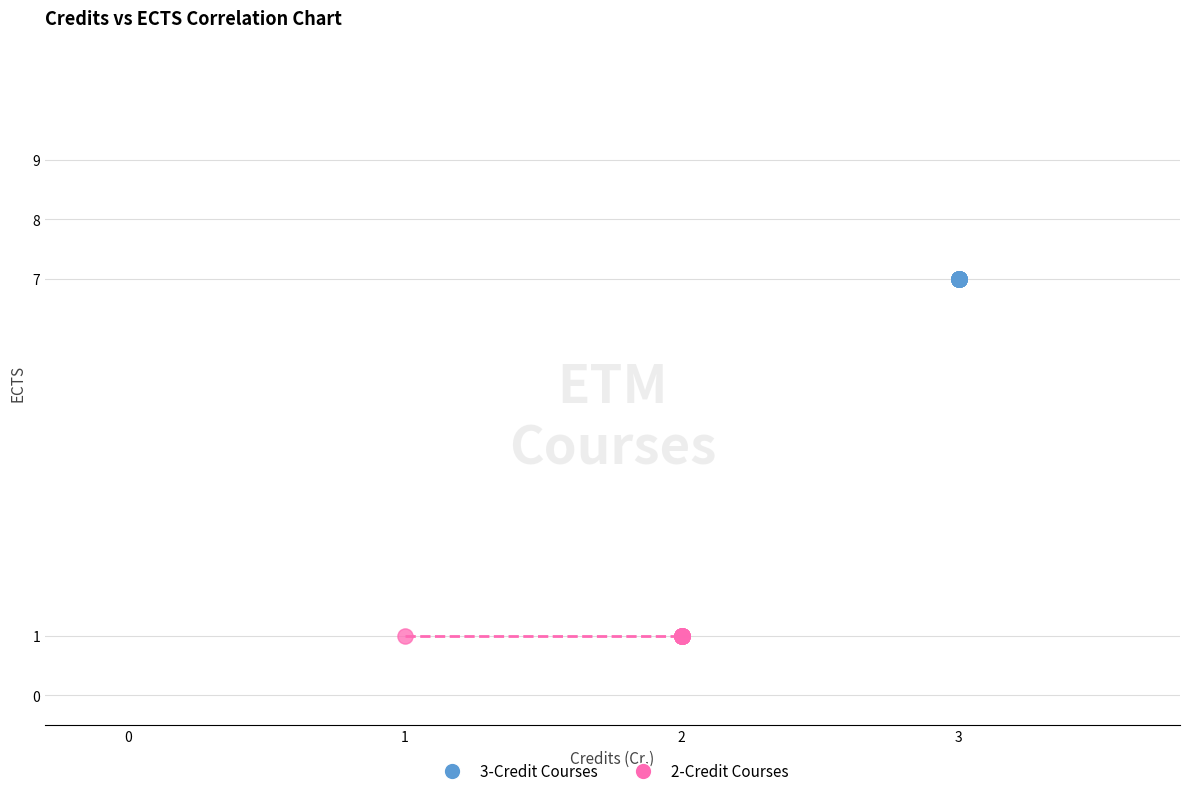

Which series reaches the maximum Y coordinate?

3-Credit Courses